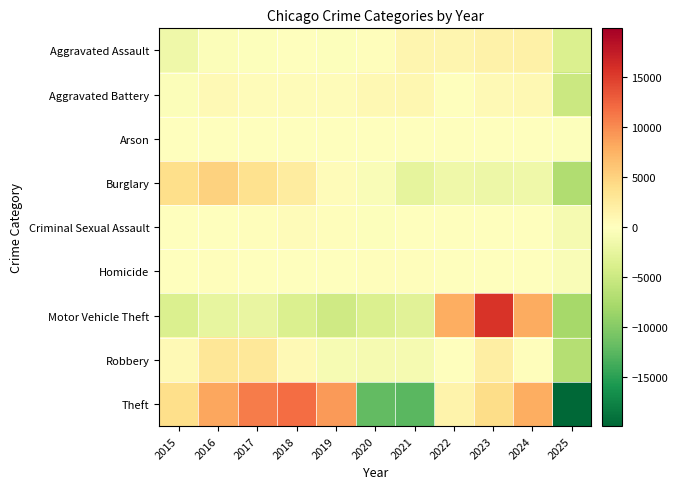

At 2021, list the series in order from smallest to largest.

Theft, Motor Vehicle Theft, Burglary, Robbery, Criminal Sexual Assault, Arson, Homicide, Aggravated Battery, Aggravated Assault